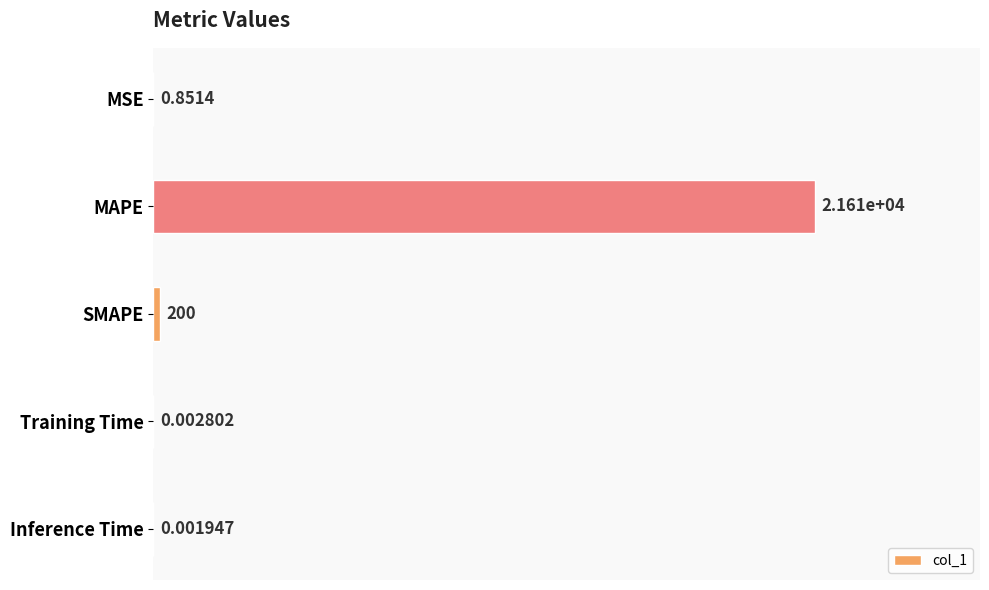

Count the number of categories in the chart.

5